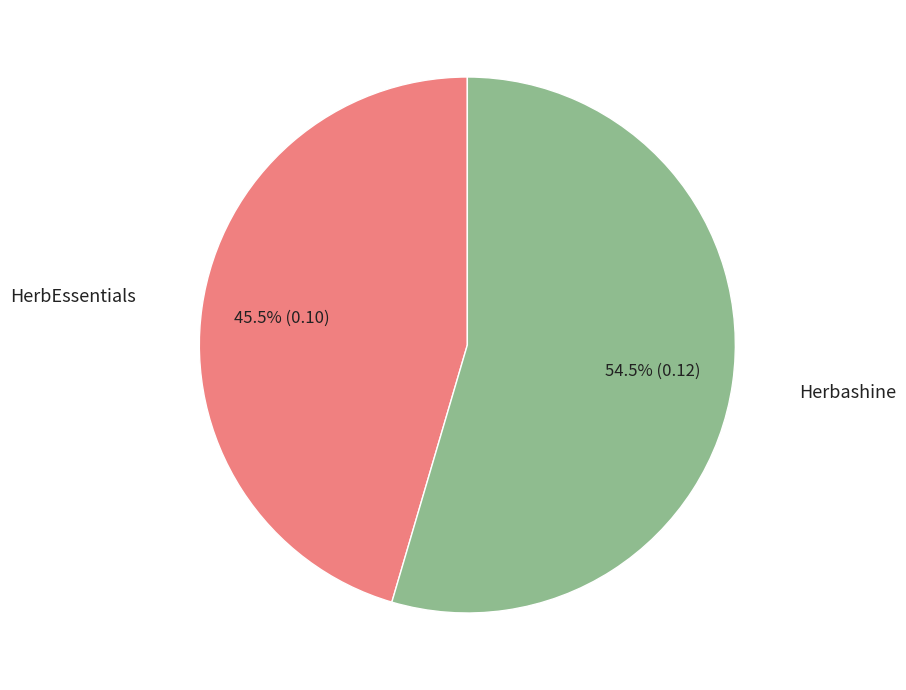

Does any single category account for the majority?

Yes